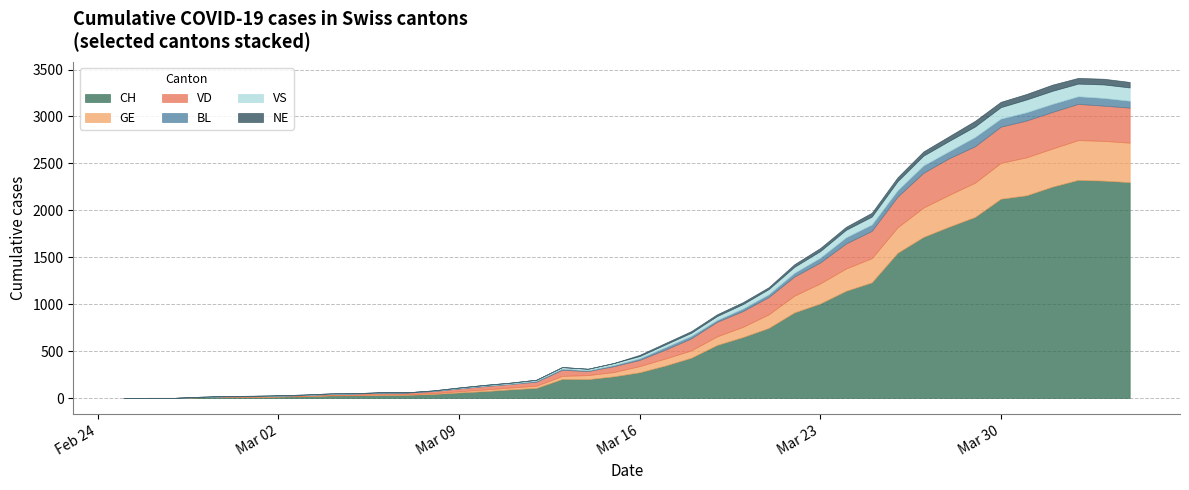

What is the difference between the maximum and minimum values in the NE series?

66